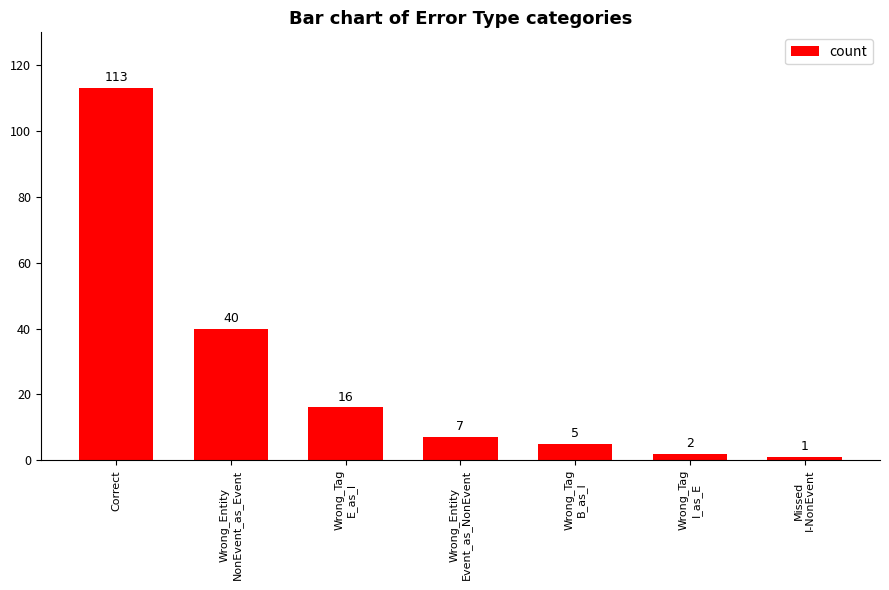

What is the label of the 6th bar from the left?

Wrong_Tag
I_as_E